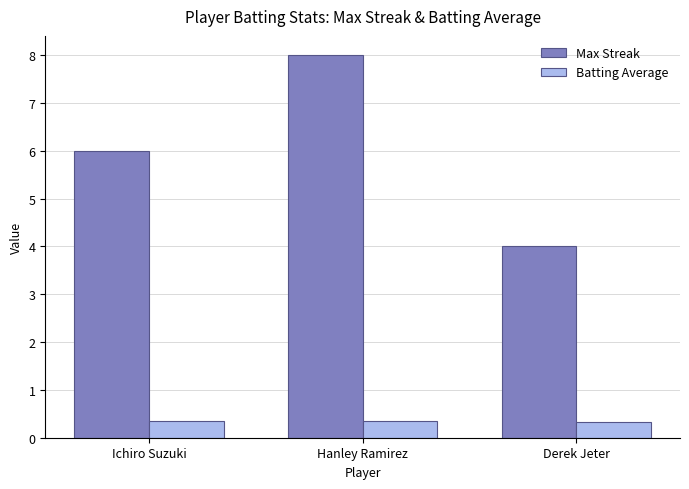

How many categories are shown in the chart?

3